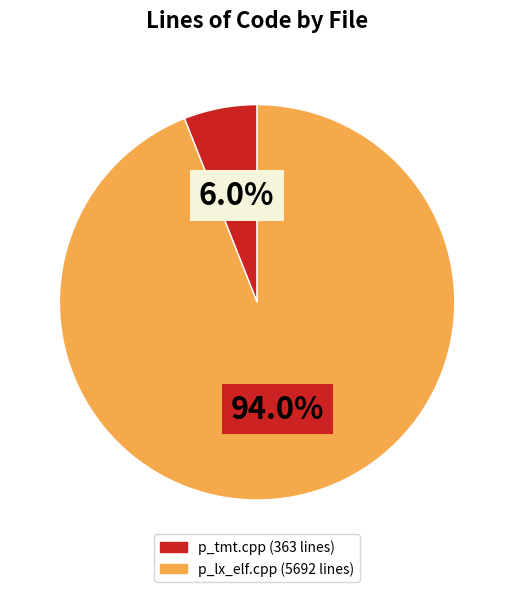

What is the total percentage of p_lx_elf.cpp and p_tmt.cpp?

100.0%